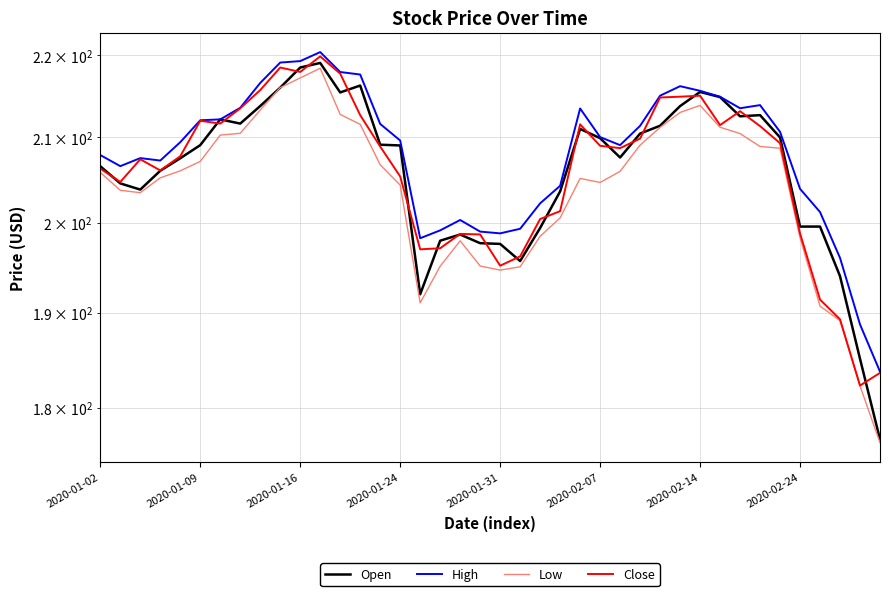

What position from the right is 11?

29